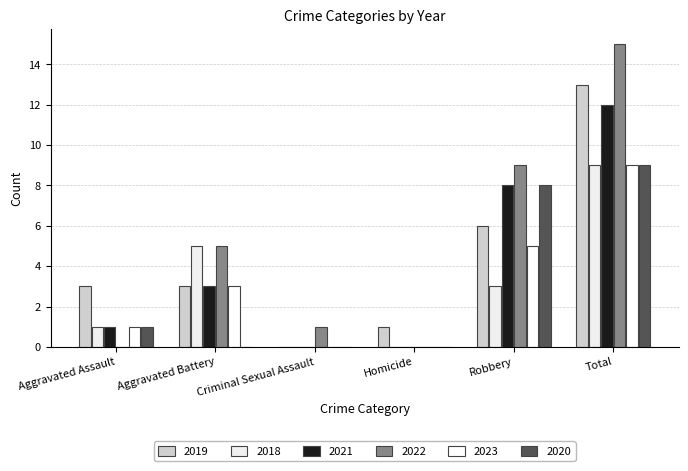

What is the sum of all 2021 values?

24